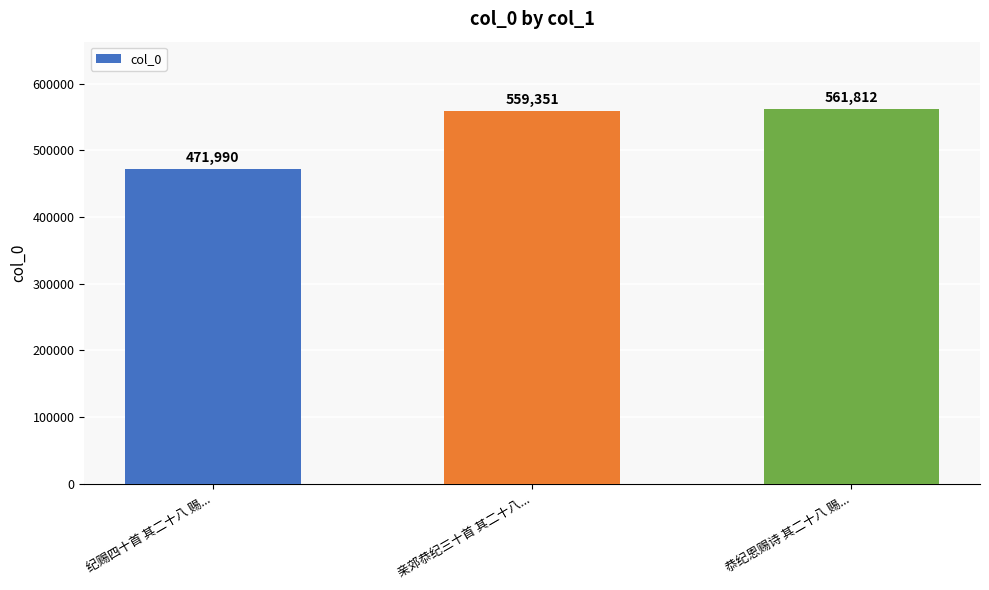

Is it true that the value at 纪赐四十首 其二十八 赐... is 471990?

True